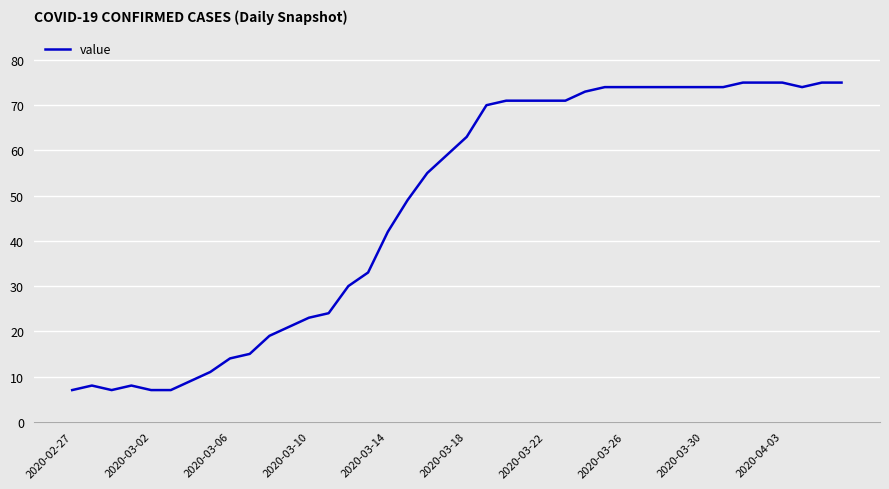

What is the difference between the maximum and minimum values?

68